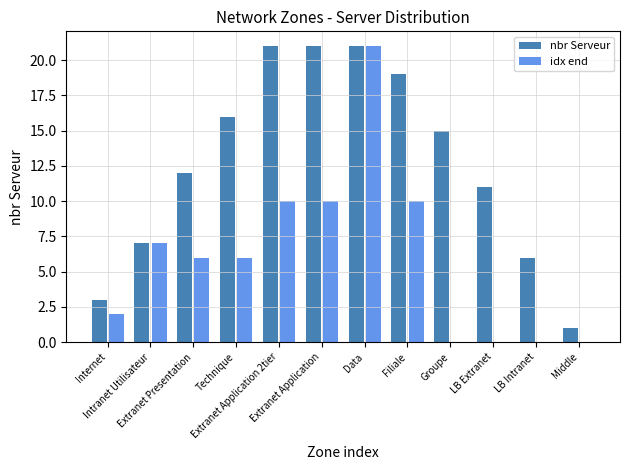

Reading left to right, what are all the values shown in this chart?

nbr Serveur: 3	7	12	16	21	21	21	19	15	11	6	1
idx end: 2	7	6	6	10	10	21	10	0	0	0	0